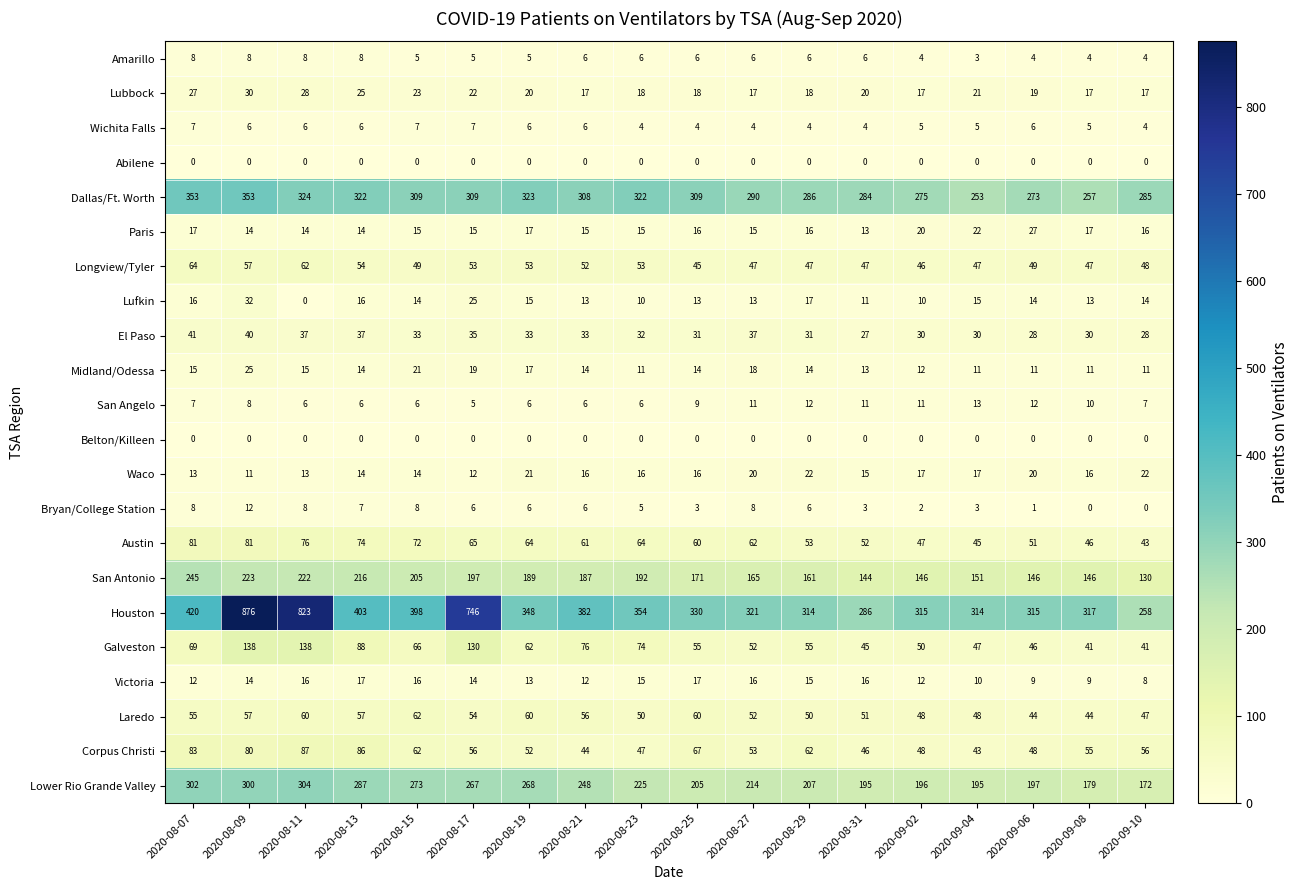

Where is Corpus Christi nearest to the value 65?

2020-08-25